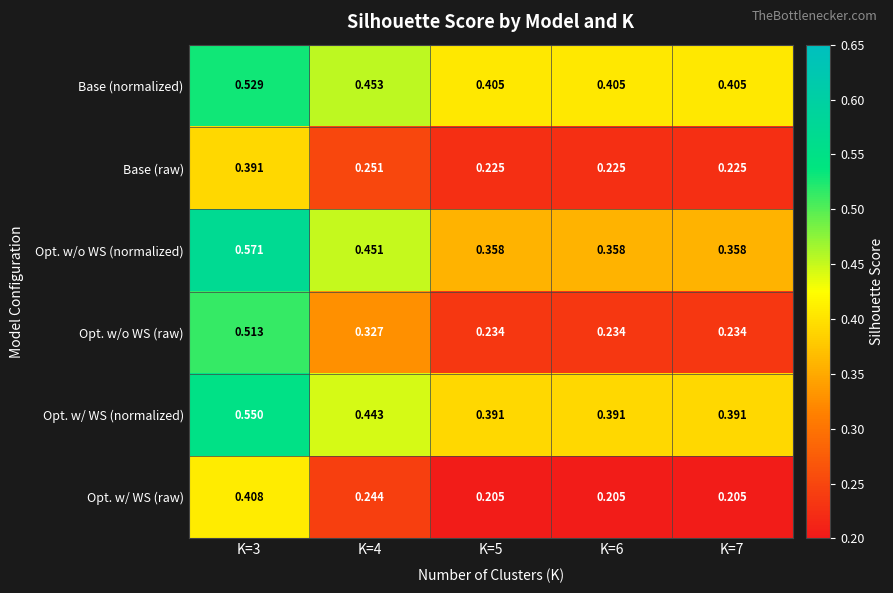

At K=6, list the series in order from largest to smallest.

Base (normalized), Opt. w/ WS (normalized), Opt. w/o WS (normalized), Opt. w/o WS (raw), Base (raw), Opt. w/ WS (raw)